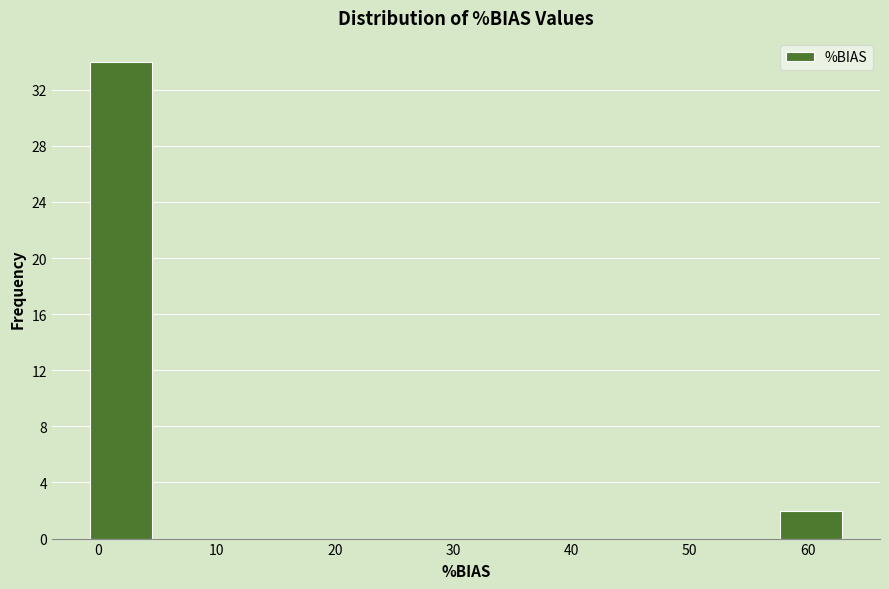

Reading left to right, list every bar in this chart as the range it spans on the x-axis followed by its height. Neither the bar edges nor the heights are printed on the chart, so give them approximately, as read against the axes.

-1 to 5: 34
5 to 10: 0
10 to 15: 0
15 to 20: 0
20 to 26: 0
26 to 31: 0
31 to 36: 0
36 to 42: 0
42 to 47: 0
47 to 52: 0
52 to 58: 0
58 to 63: 2